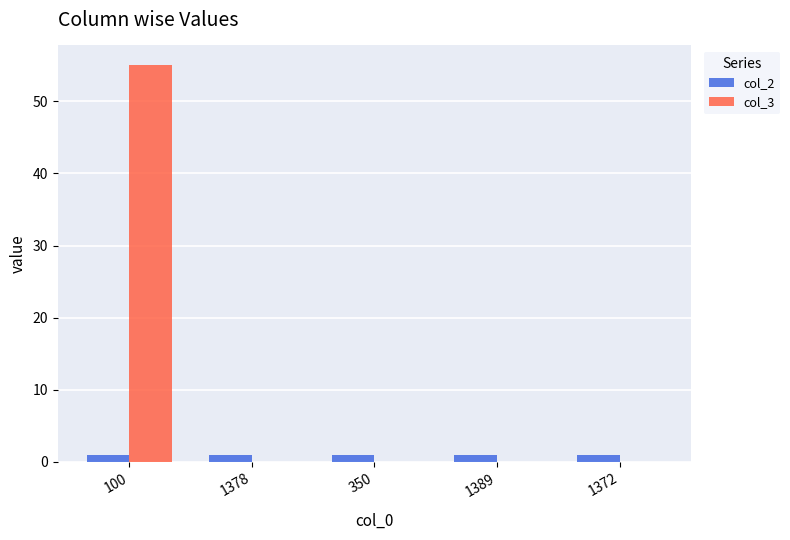

The col_3 series shows 0 at 1372. True or false?

True